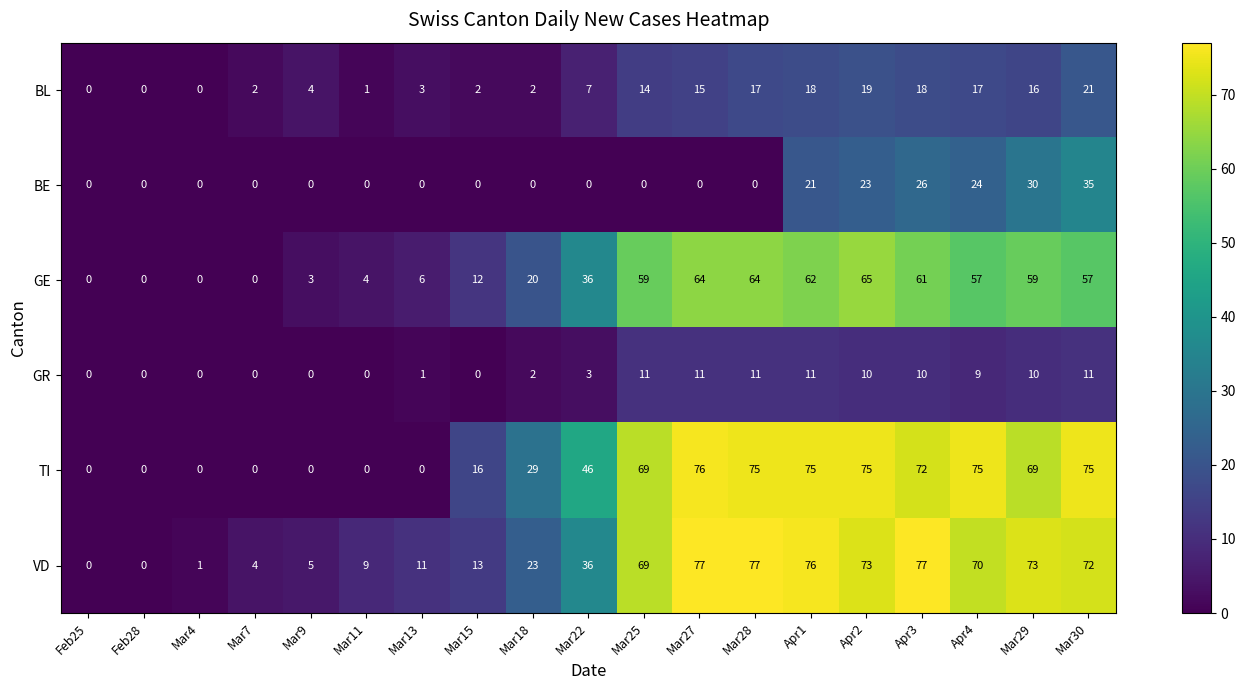

What is the total value across all series at Apr1?

263